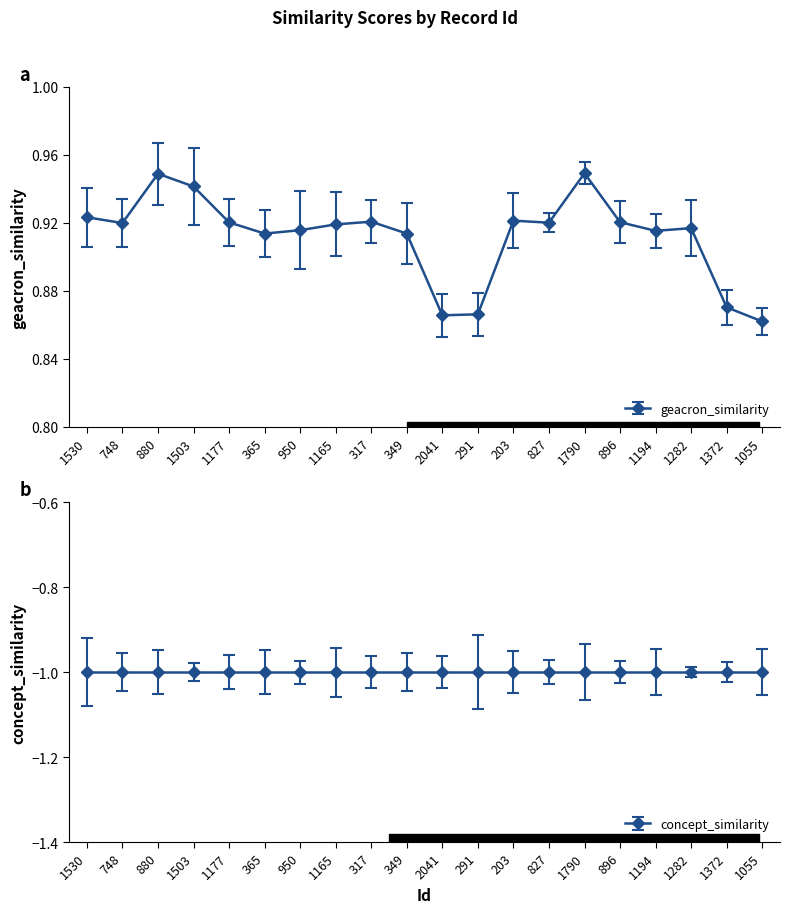

What is the difference between the maximum and minimum values?

0.1